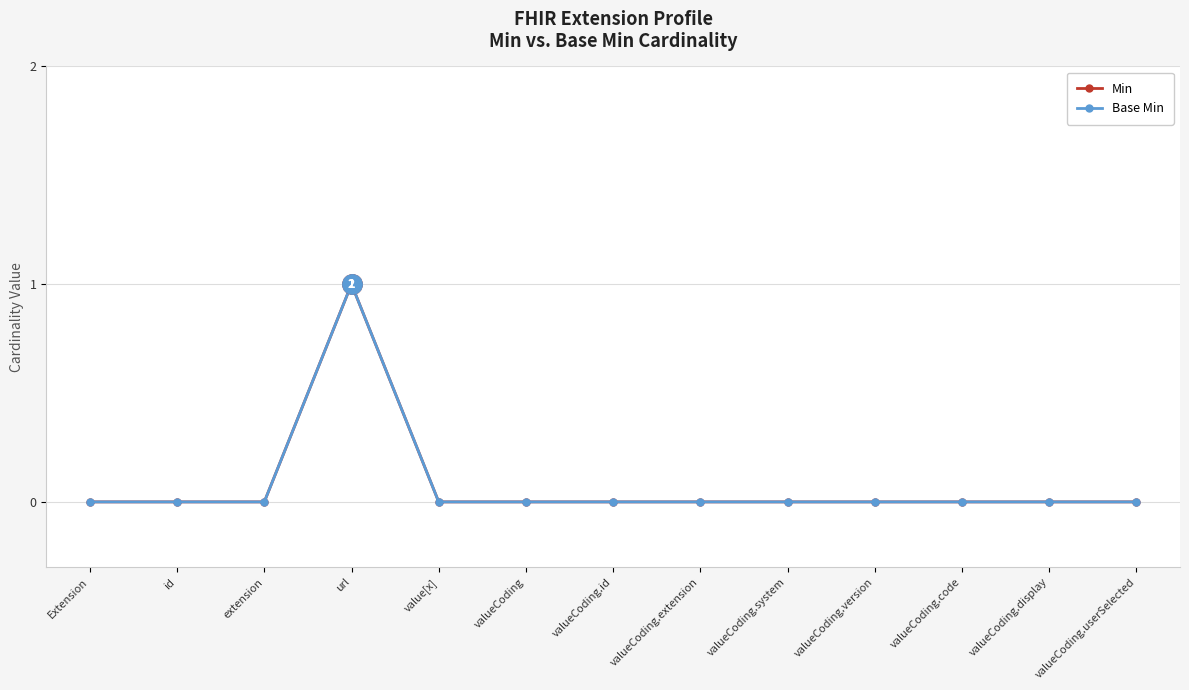

Is this an area chart (filled region under the line)?

No